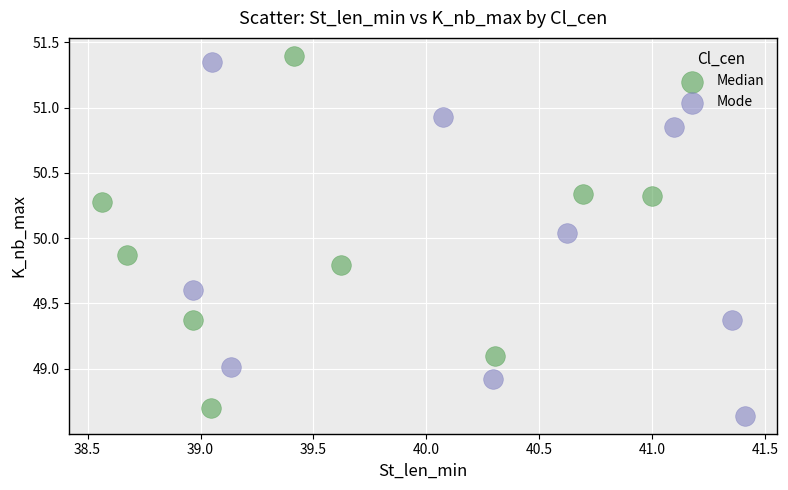

Which series contains the highest Y value?

Median